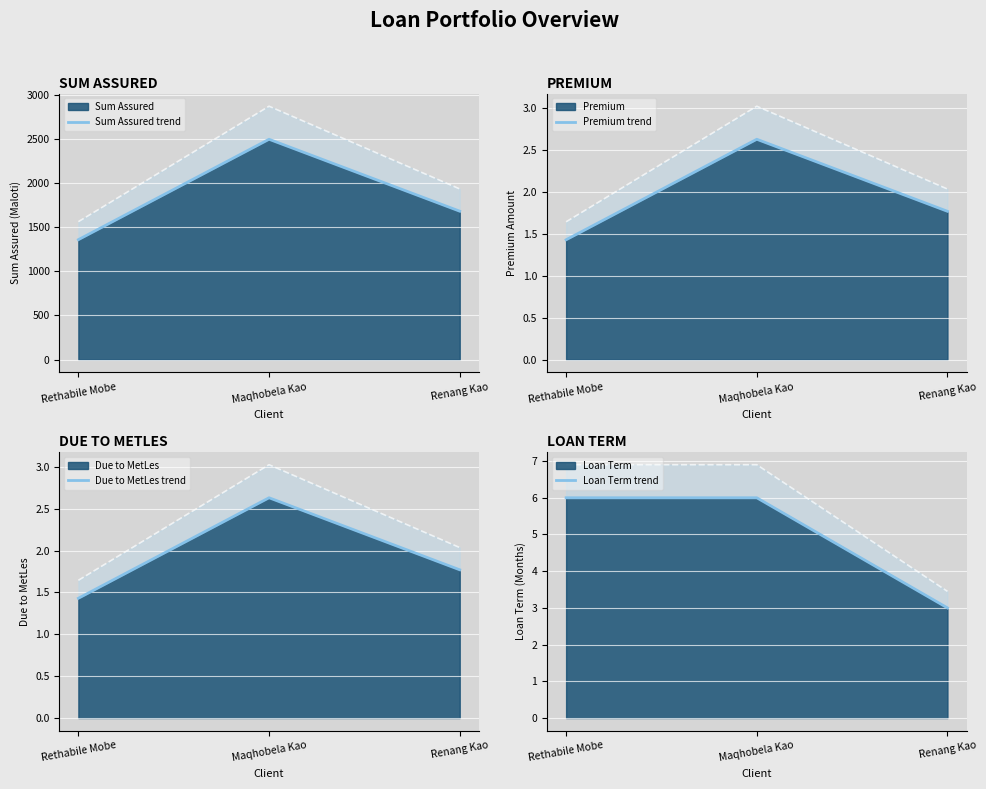

Does the chart display data point markers on the line(s)?

No